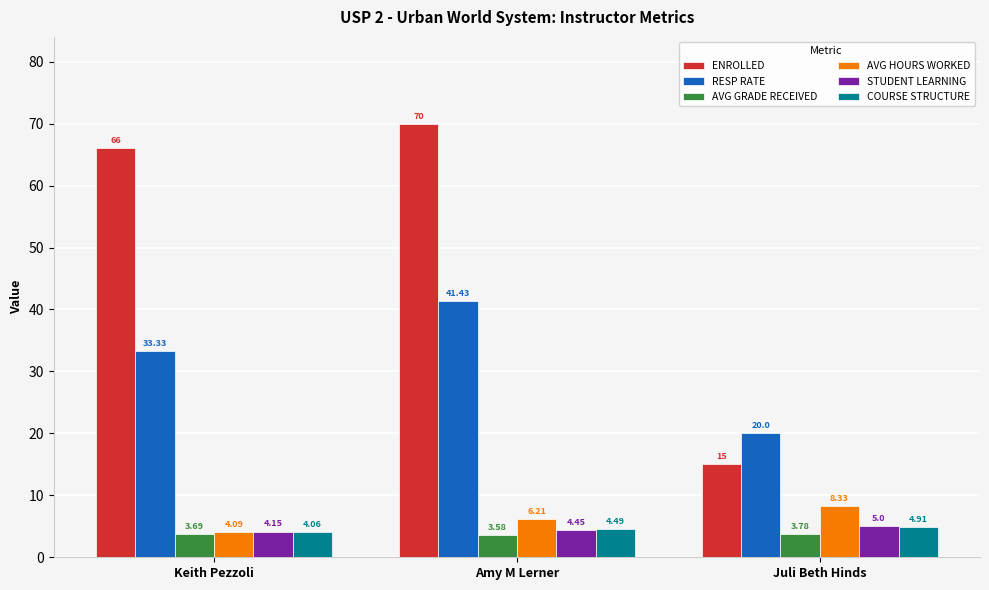

How many bars are there in total?

18